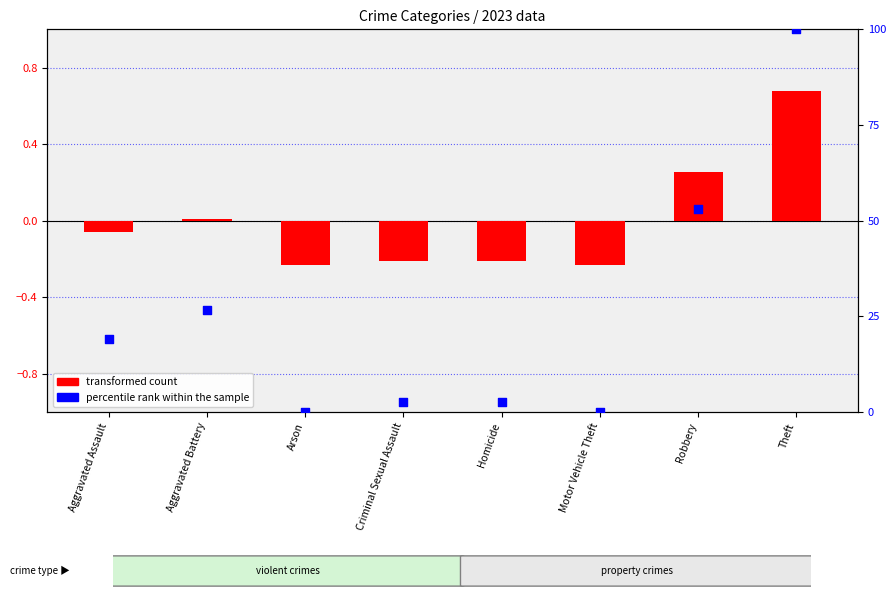

Between Homicide and Motor Vehicle Theft, which is larger?

Homicide